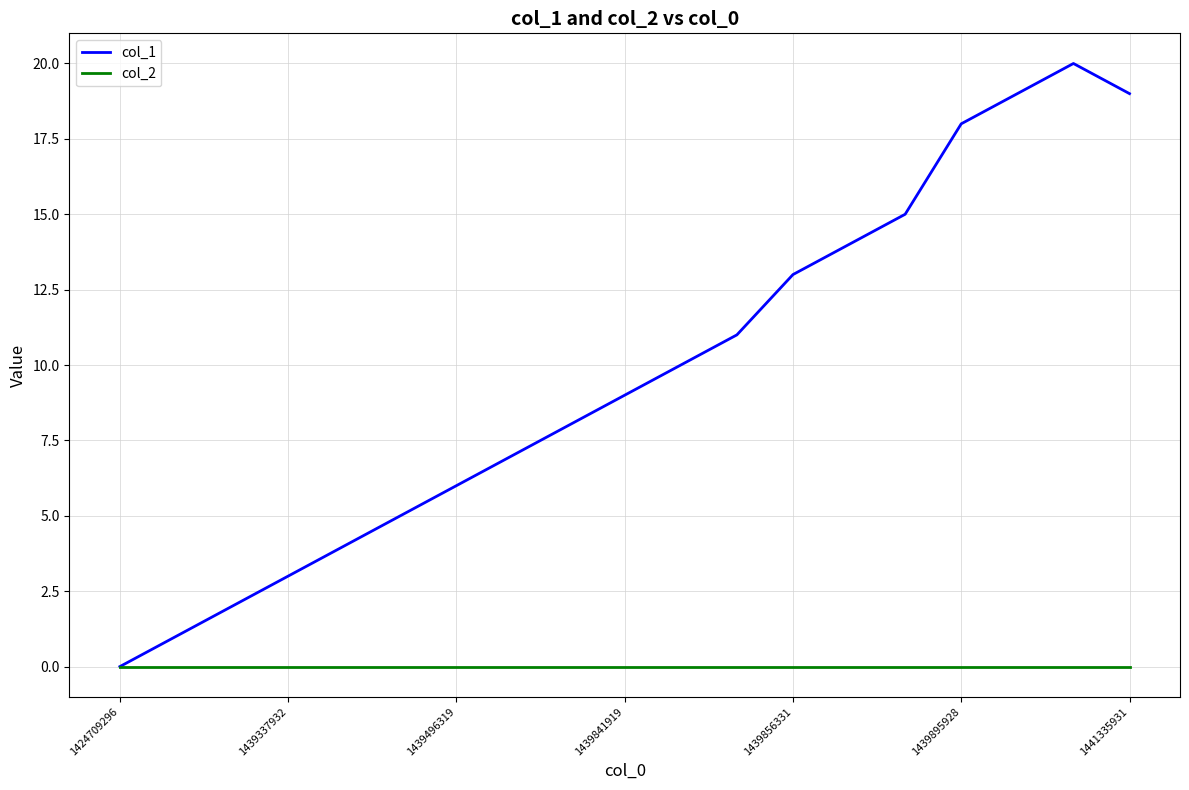

List the series in order of their overall mean, highest first.

col_1, col_2